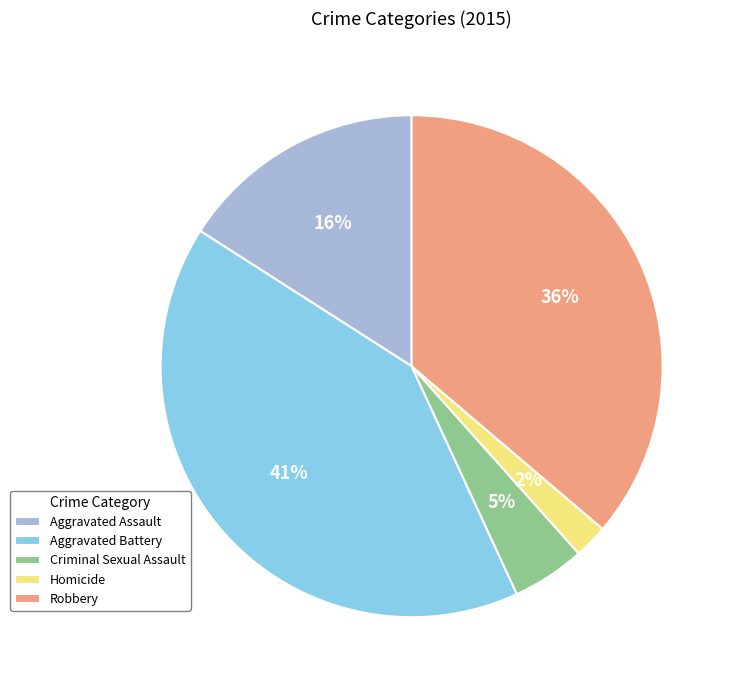

Combined, do Homicide and Robbery account for over 50%?

No